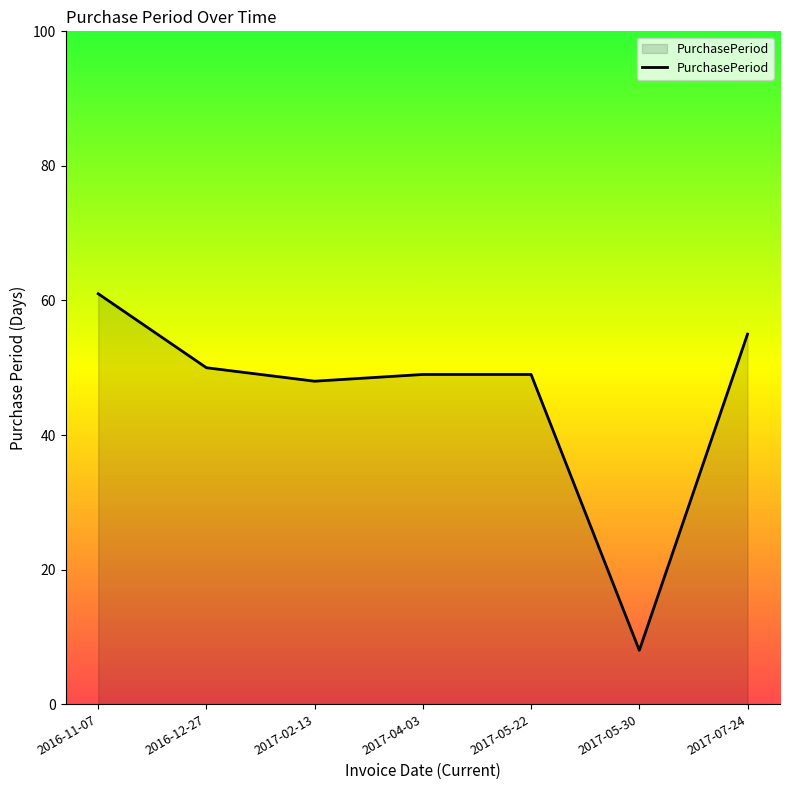

Does the chart display data point markers on the line(s)?

No